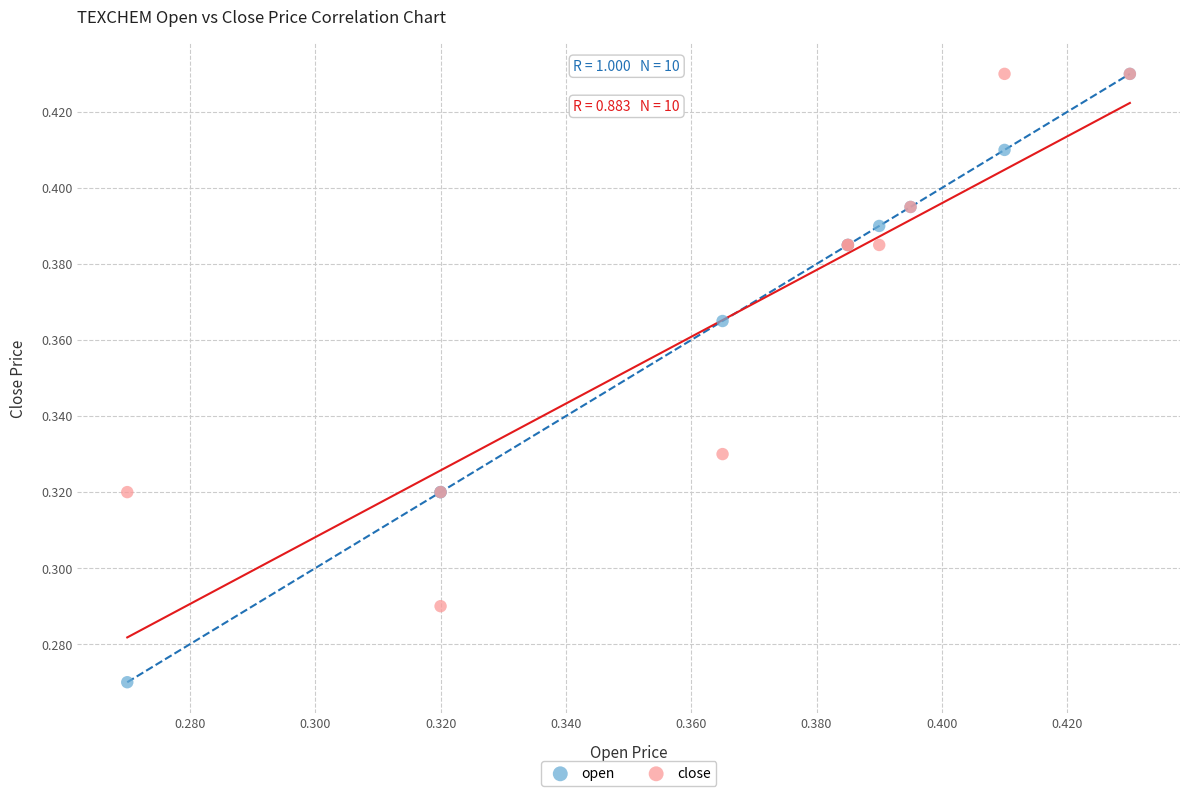

Which series contains the lowest Y value?

open